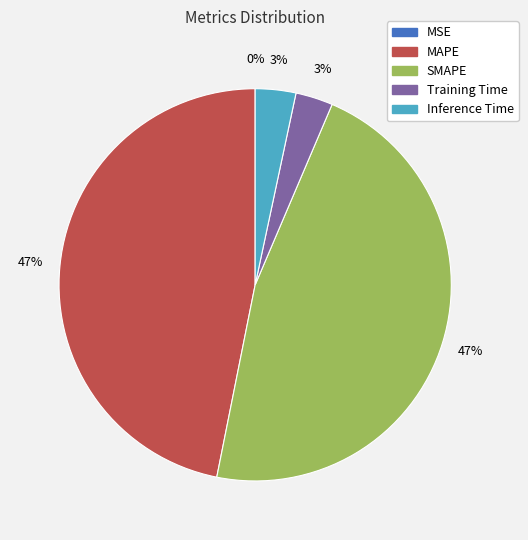

Which has a higher value, Training Time or MAPE?

MAPE